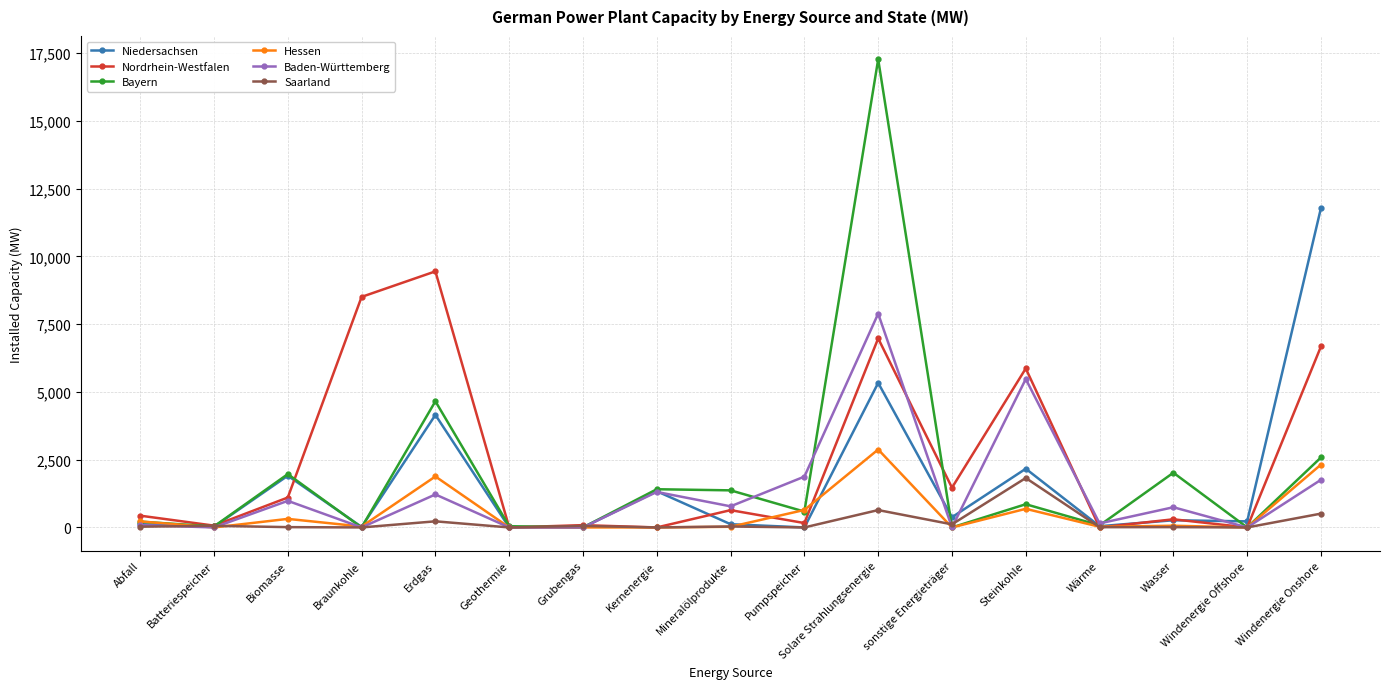

Count the number of data series in this chart.

6